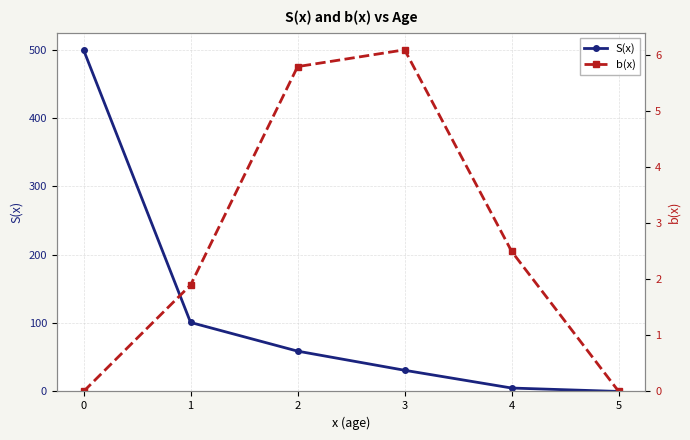

At which label does b(x) first exceed 2?

2